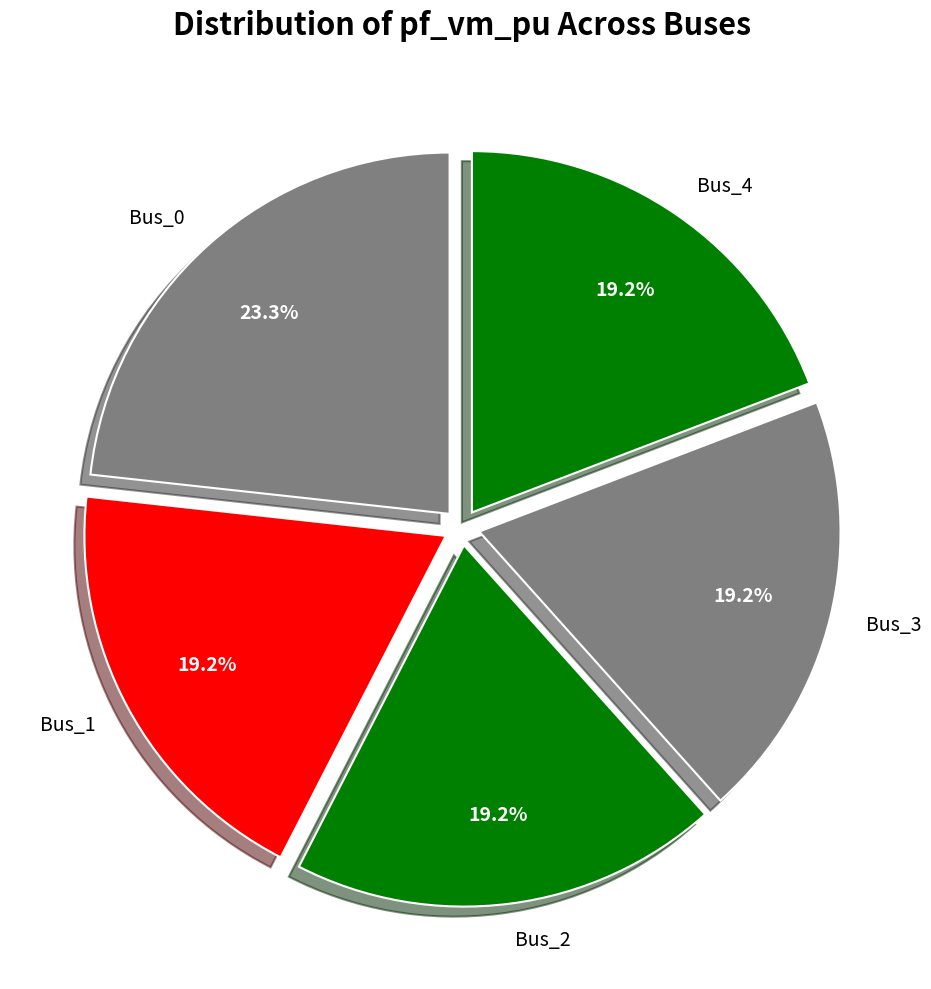

How many segments does this pie chart have?

5